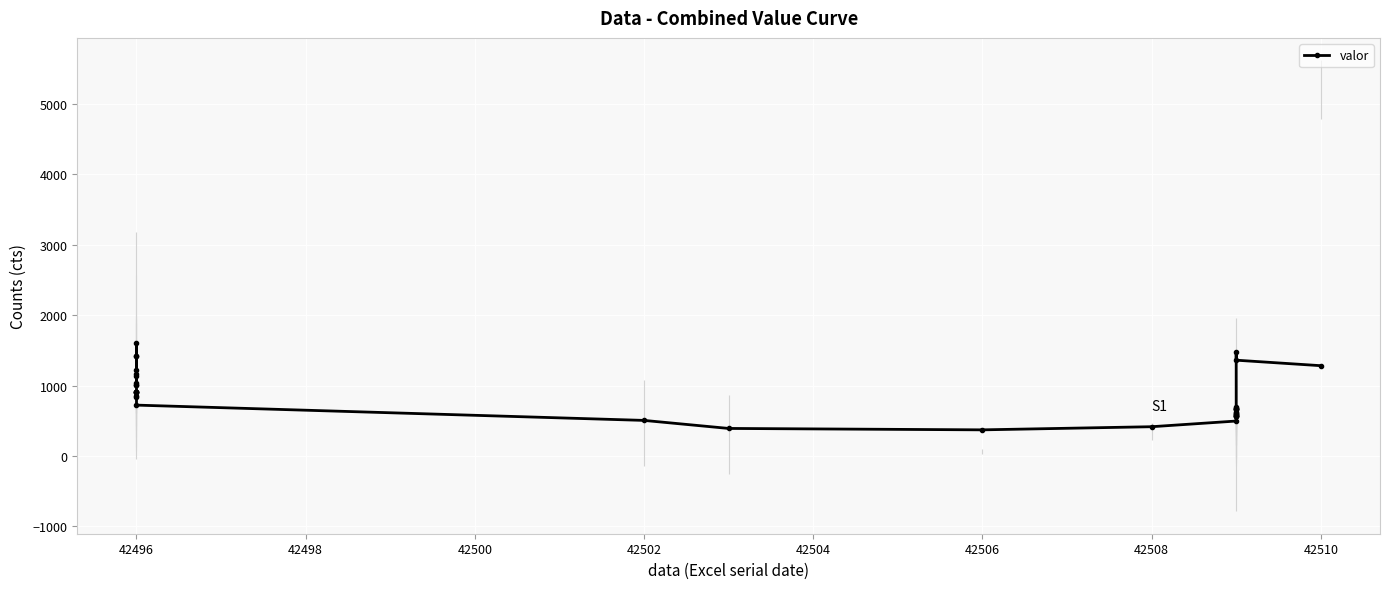

Is this an area chart (filled region under the line)?

No